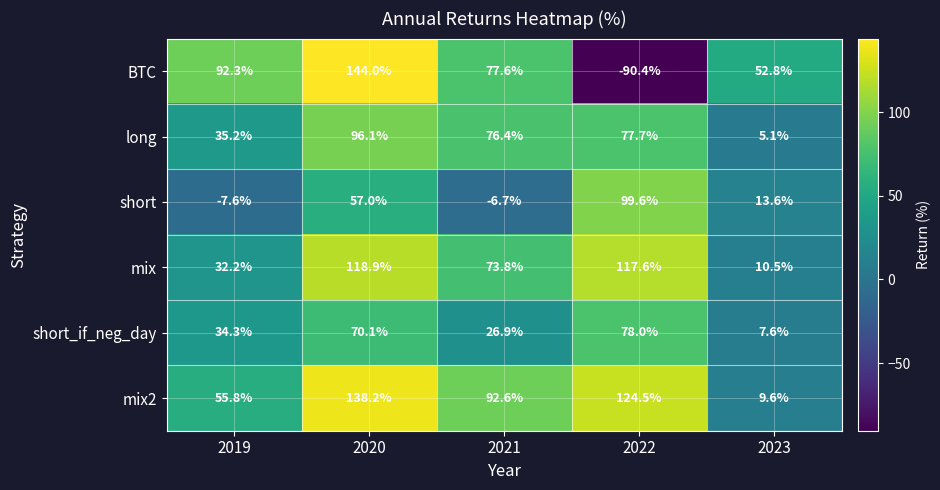

At which category does the chart reach its minimum across all series?

2022